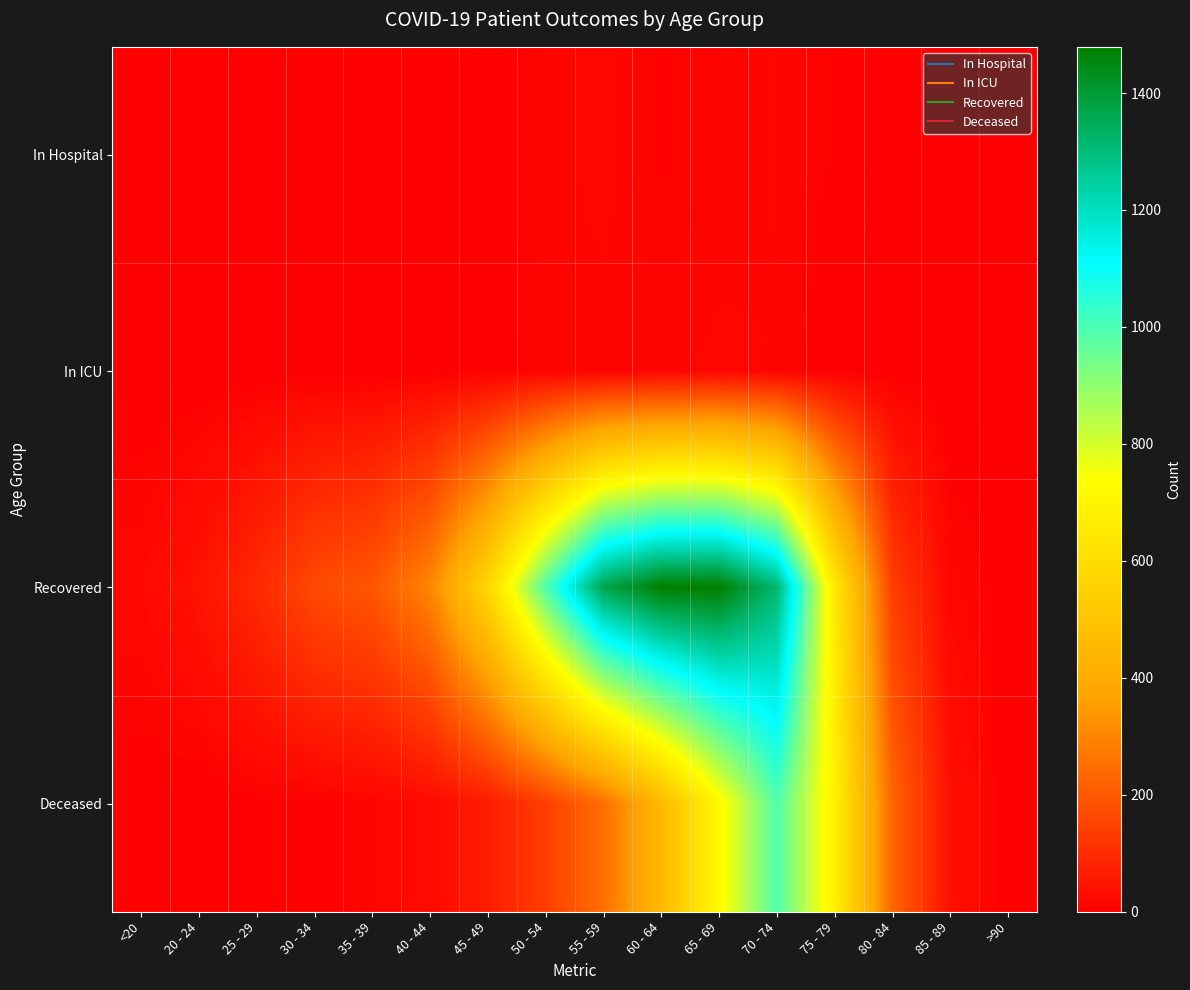

Which series changed the most between 35 - 39 and 55 - 59?

Recovered